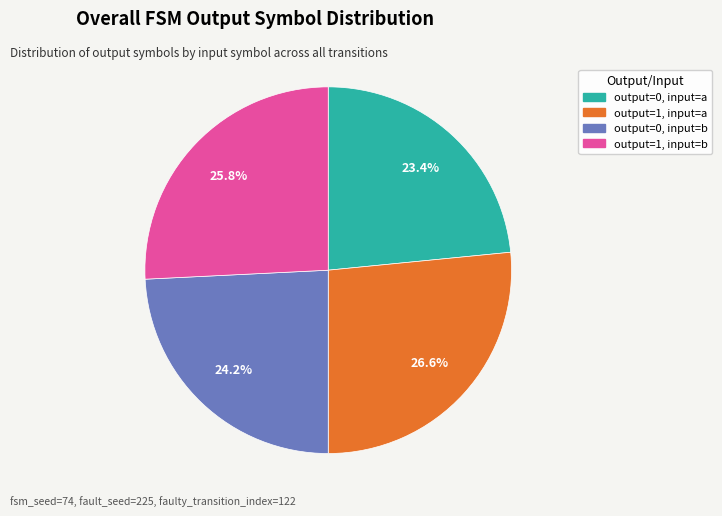

How many slices are in this pie chart?

4